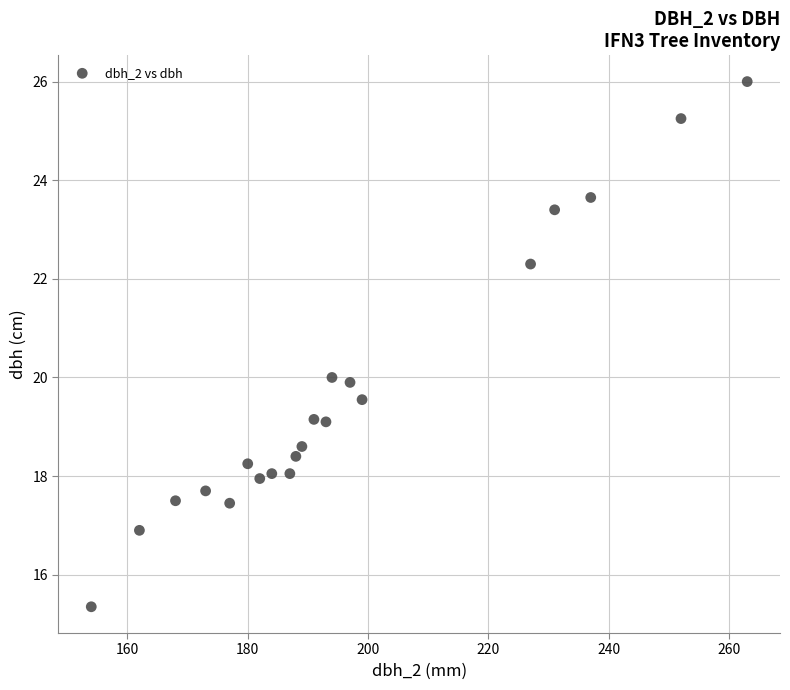

What is the range of X values (max minus min)?

109.0